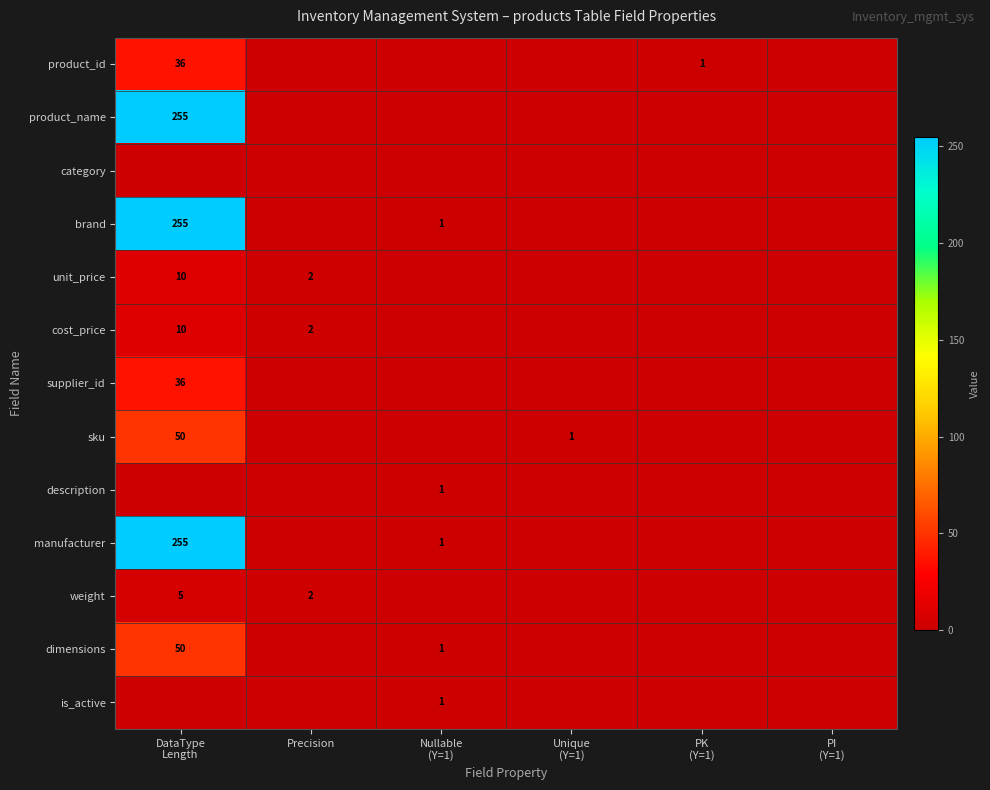

True or false: description has a value of -1 at Unique (Y=1).

False